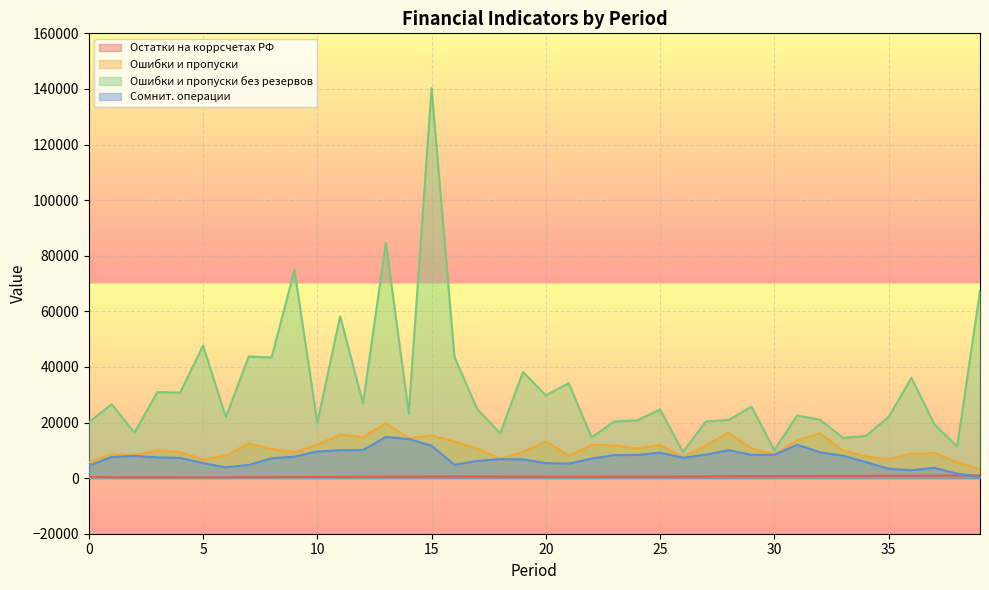

True or false: Ошибки и пропуски без резервов and Остатки на коррсчетах РФ intersect in this chart.

False